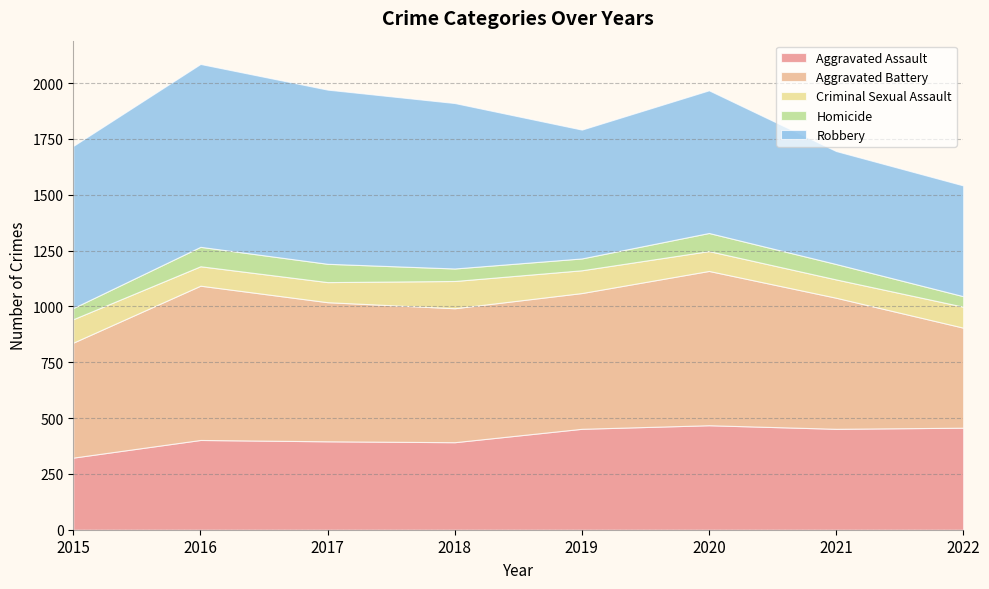

Which series changed the most between 2015 and 2019?

Robbery